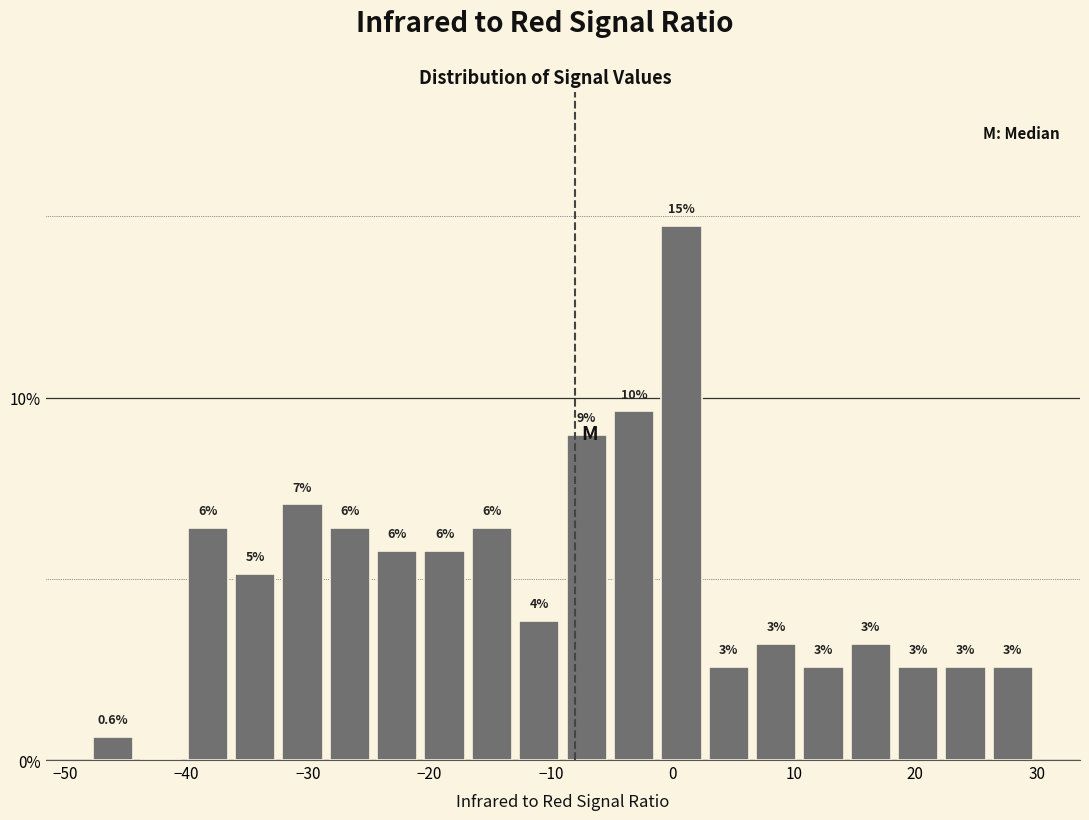

Read against the x-axis, roughly where is the centre of the tallest bar?

1